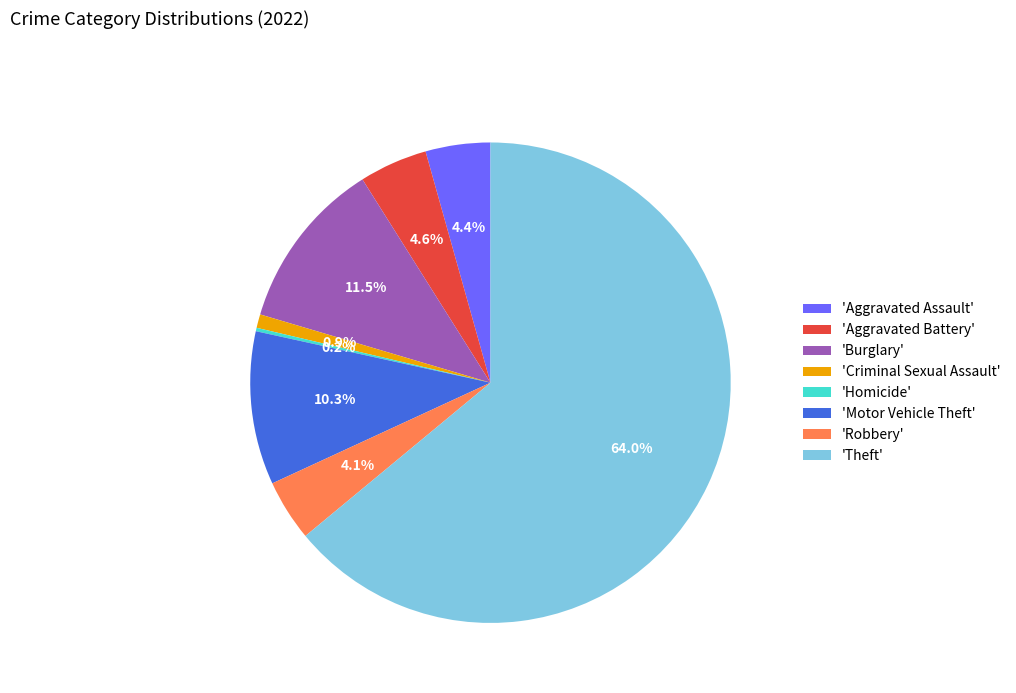

How much of the chart is everything except 'Robbery'?

95.9%